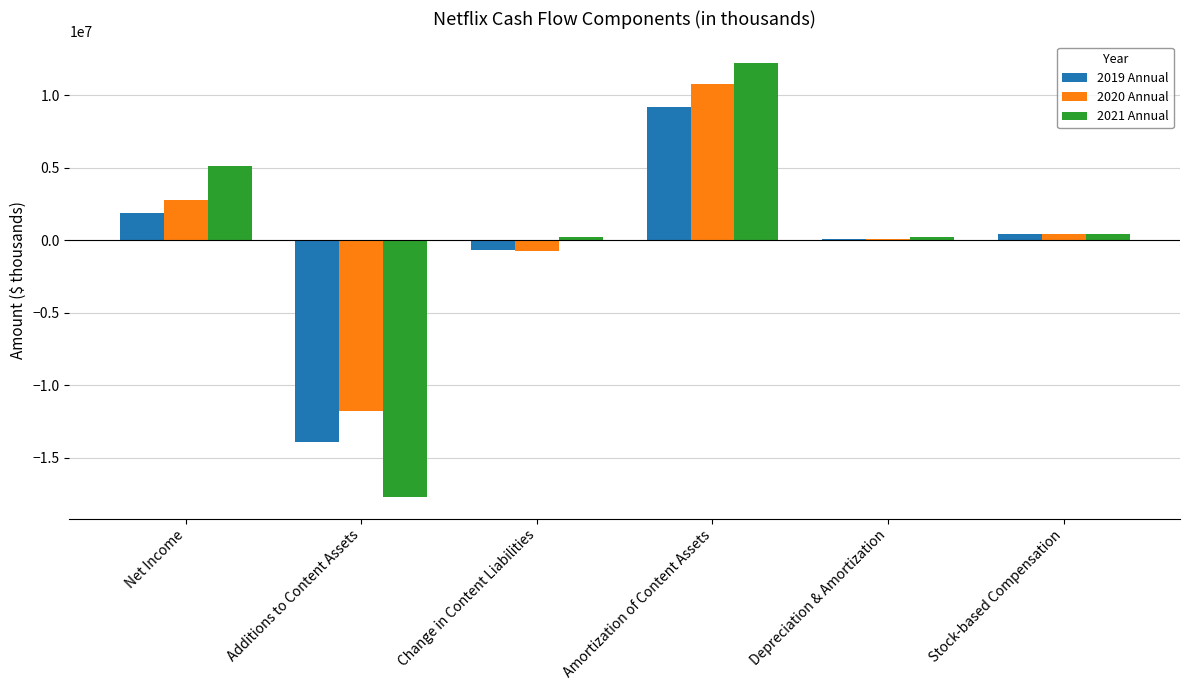

What is the sum of all 2019 Annual values?

-3018576